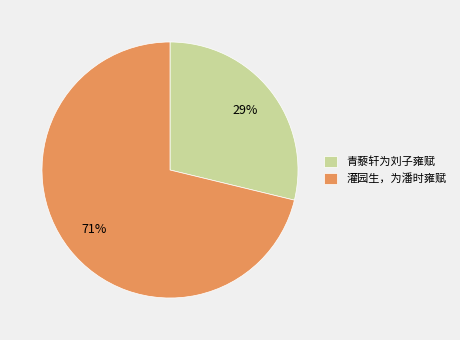

To the nearest percent, what percentage of the pie is 青藜轩为刘子雍赋?

29%